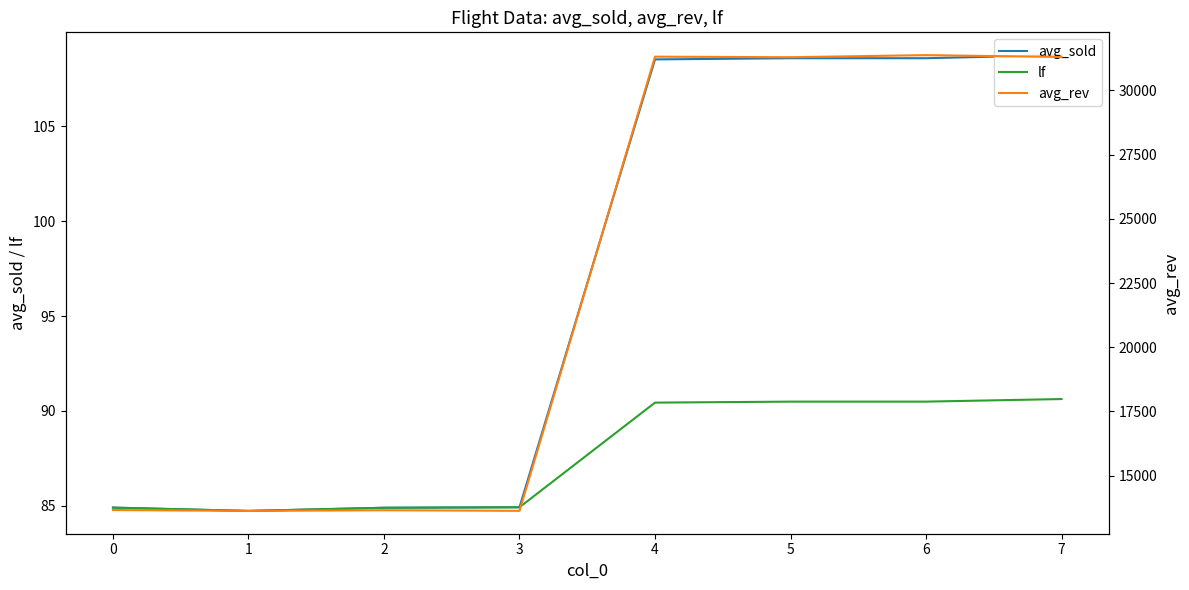

How many lines are shown in the chart?

3